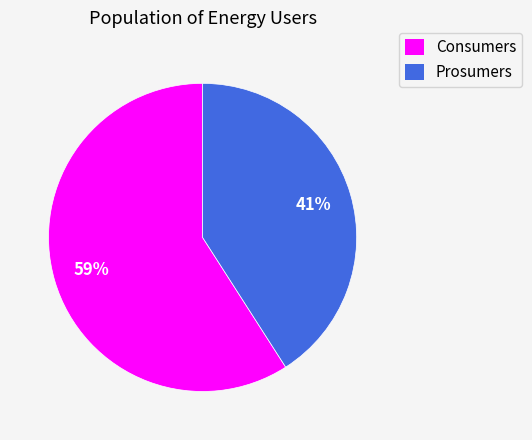

Approximately how many times larger is the value at Consumers compared to Prosumers?

1.4